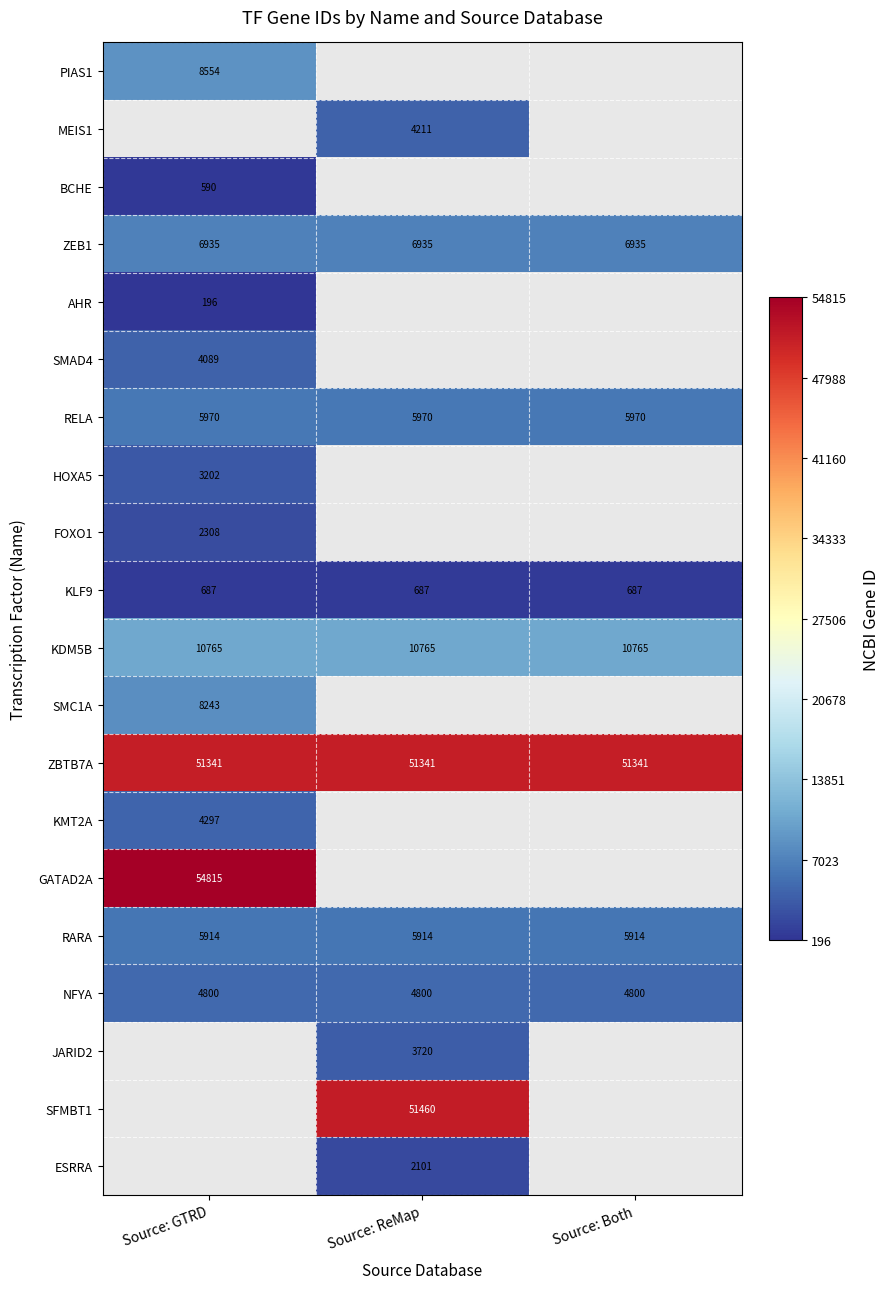

Which has a higher value, Source: GTRD or Source: Both?

Source: Both